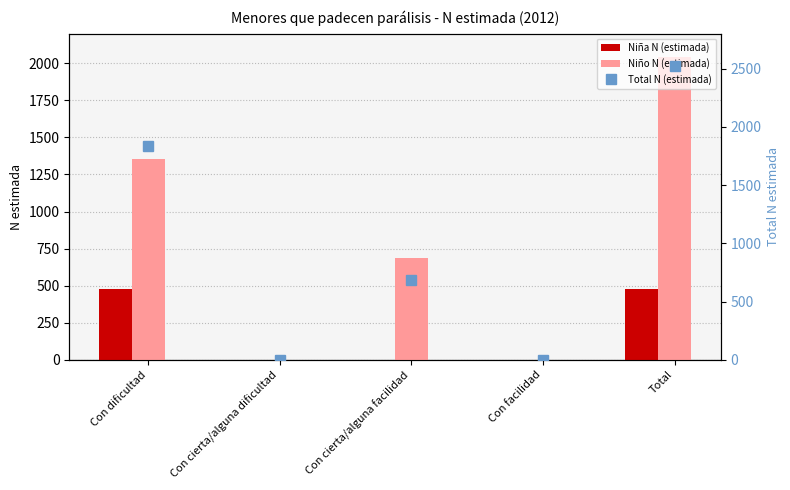

Is the value of Niño N (estimada) at Con cierta/alguna facilidad greater than the value of Total N (estimada) at Total?

No